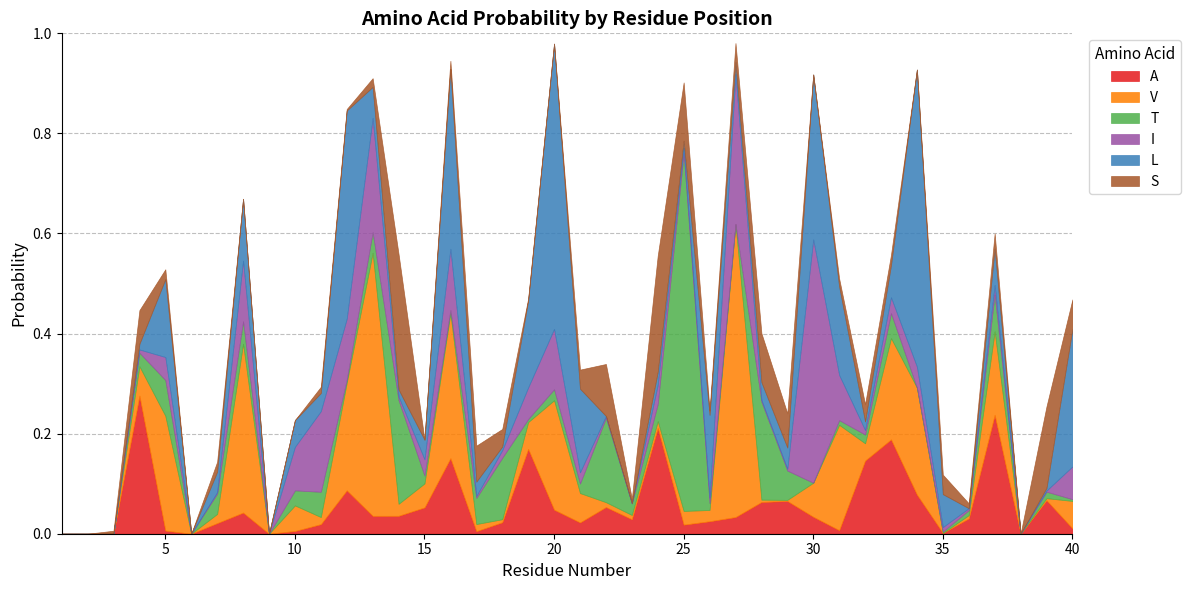

After their last crossing, which series has the higher values: V or S?

V